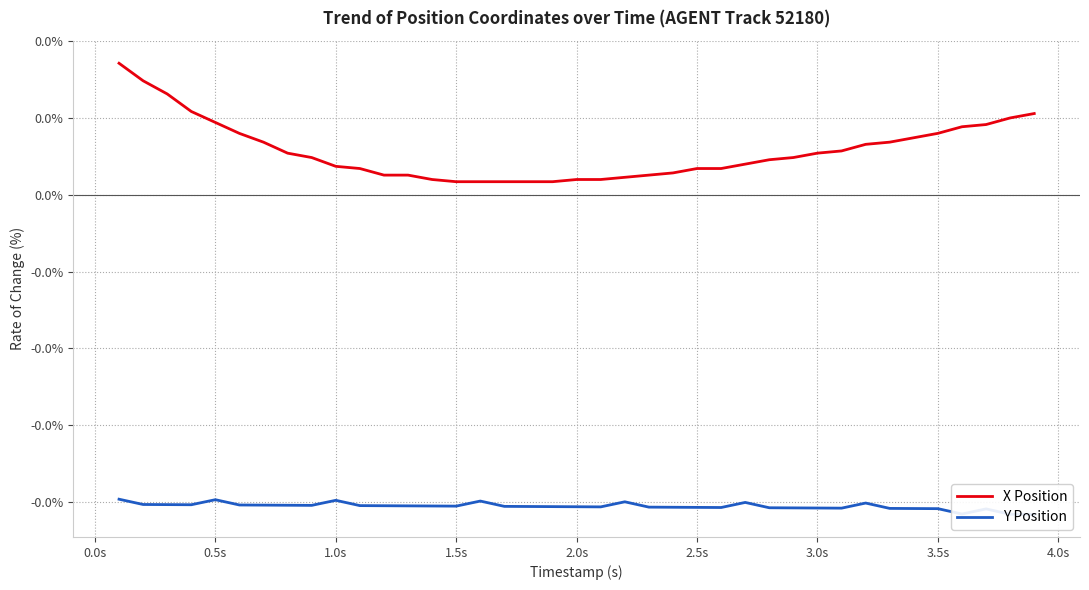

Is the value of Y Position at 1.0s greater than the value of X Position at 21?

No